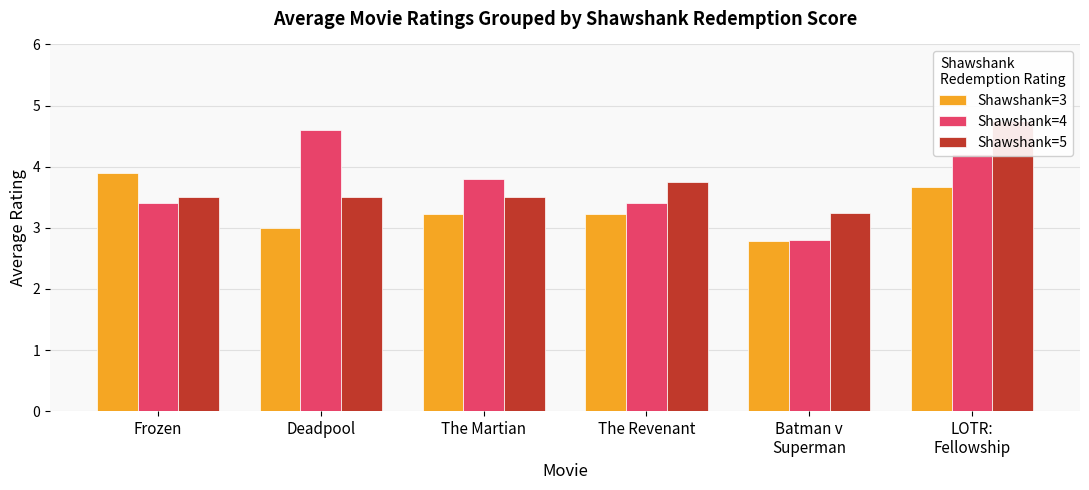

Between Deadpool and LOTR:
Fellowship, which series saw the biggest shift?

Shawshank=5